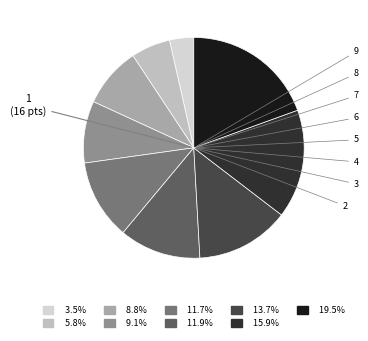

What is the largest slice in the pie chart?

9